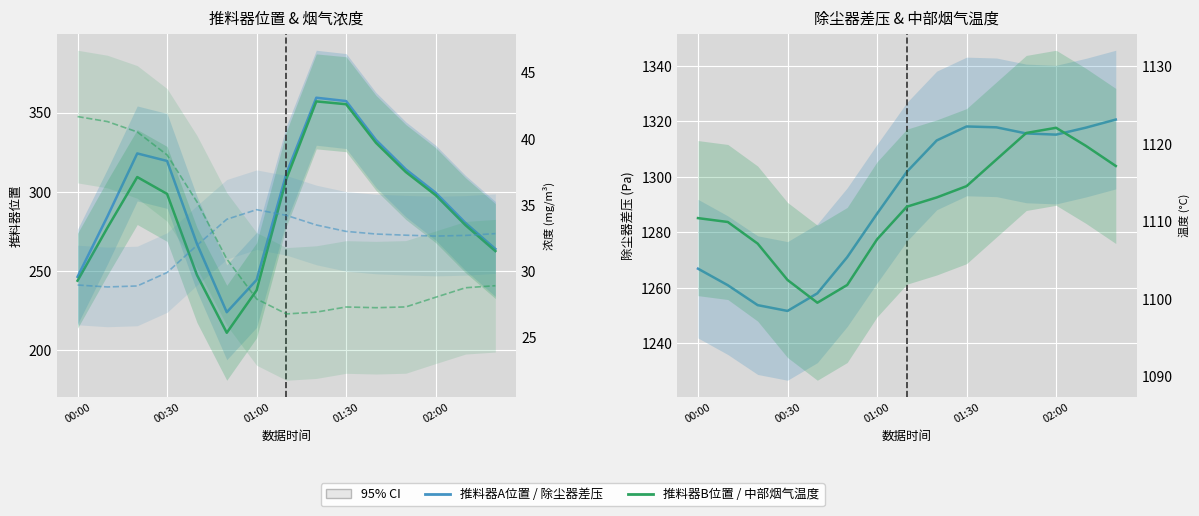

What is the value of the SO2浓度 point at the 4th from the left?

38.8